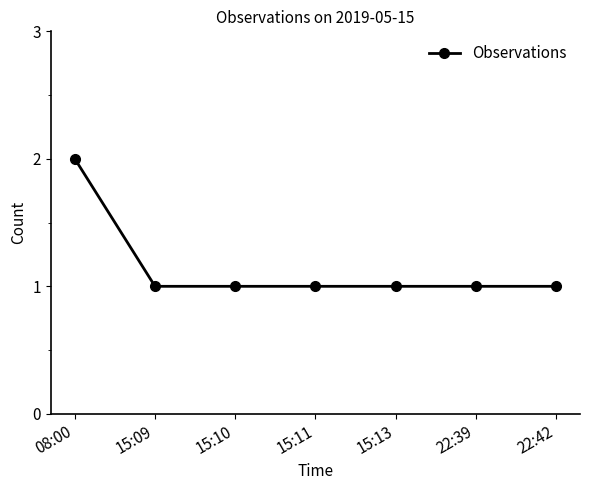

True or false: the data shows 0 at 22:39.

False